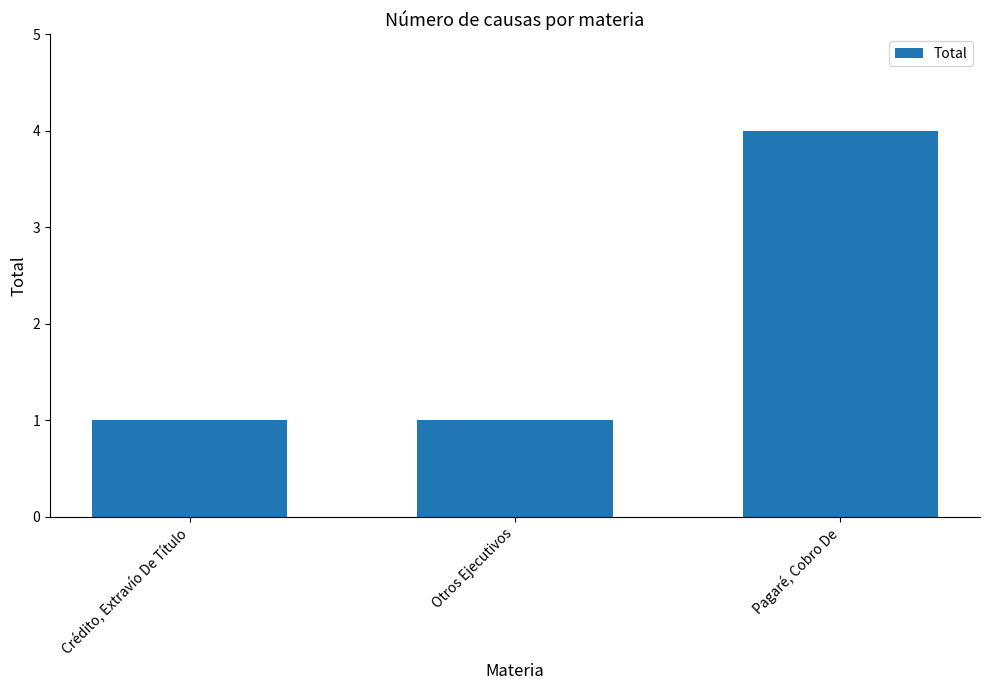

How many bars are there in total?

3